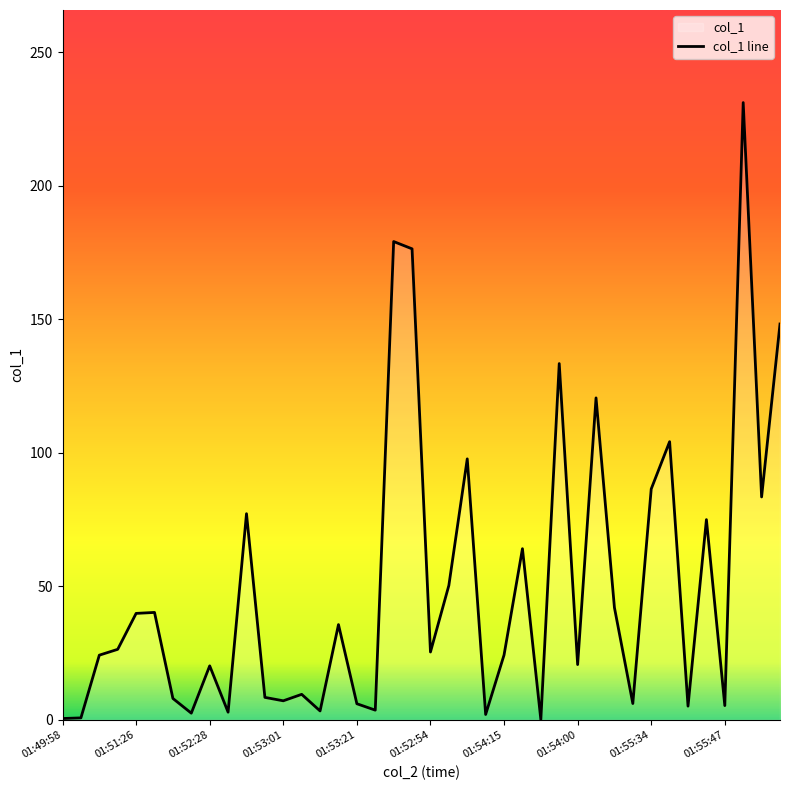

What is the average value?

50.0